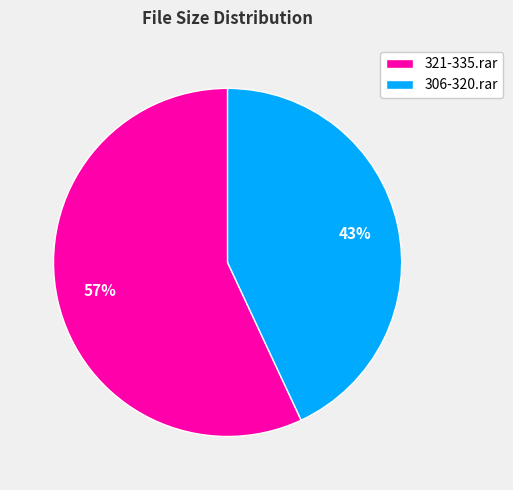

Do 306-320.rar and 321-335.rar together represent more than half of the pie?

Yes